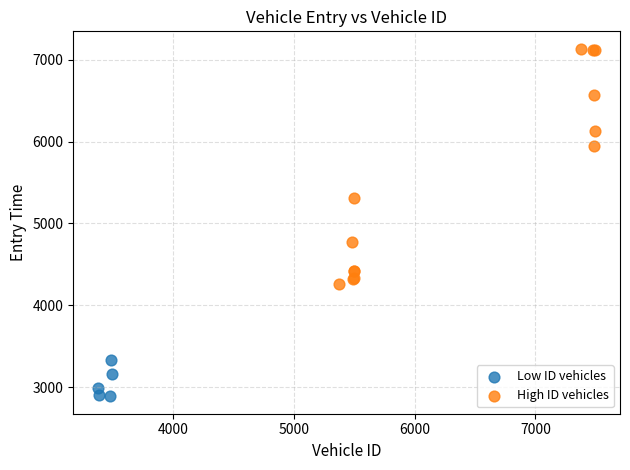

What are all the series names shown in the legend?

Low ID vehicles, High ID vehicles